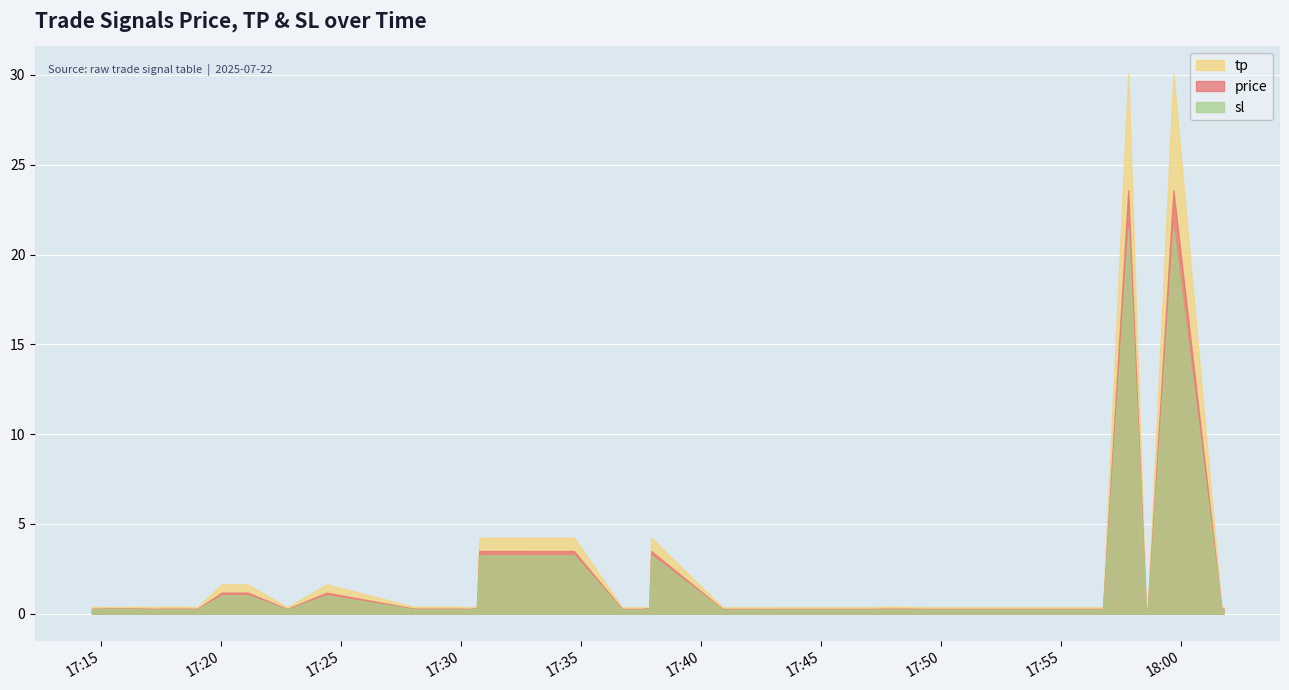

Reading right to left, list all the values displayed in this chart.

price: 0.3	0.3	23.6	0.3	0.3	23.6	0.3	0.3	0.3	0.3	0.3	0.3	0.3	0.3	3.5	0.3	0.3	0.3	3.5	3.5	0.3	0.3	0.3	0.3	0.3	1.2	0.3	1.2	1.2	0.3	0.3	0.3	0.3	0.3	0.3	0.3	0.3	0.3	0.3	0.3
sl: 0.3	0.2	21.4	0.3	0.2	21.4	0.2	0.2	0.2	0.3	0.2	0.2	0.2	0.2	3.2	0.3	0.2	0.2	3.2	3.2	0.3	0.2	0.3	0.3	0.3	1.0	0.2	1.0	1.0	0.2	0.3	0.3	0.2	0.3	0.3	0.3	0.2	0.3	0.3	0.3
tp: 0.4	0.4	30.1	0.4	0.4	30.1	0.4	0.4	0.4	0.4	0.4	0.4	0.4	0.4	4.2	0.4	0.4	0.4	4.2	4.2	0.4	0.4	0.4	0.4	0.4	1.6	0.4	1.6	1.6	0.4	0.4	0.4	0.4	0.4	0.4	0.4	0.4	0.4	0.4	0.4